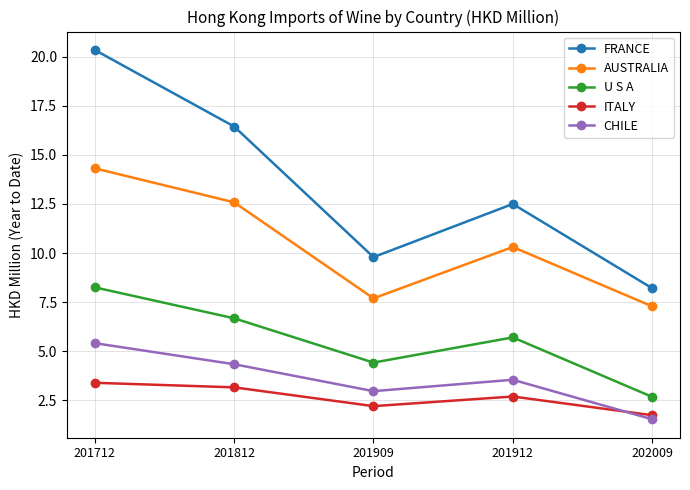

Reading left to right, extract all data points from this chart.

FRANCE: 20.3	16.4	9.8	12.5	8.2
AUSTRALIA: 14.3	12.6	7.7	10.3	7.3
U S A: 8.3	6.7	4.4	5.7	2.7
ITALY: 3.4	3.2	2.2	2.7	1.7
CHILE: 5.4	4.3	3.0	3.6	1.5